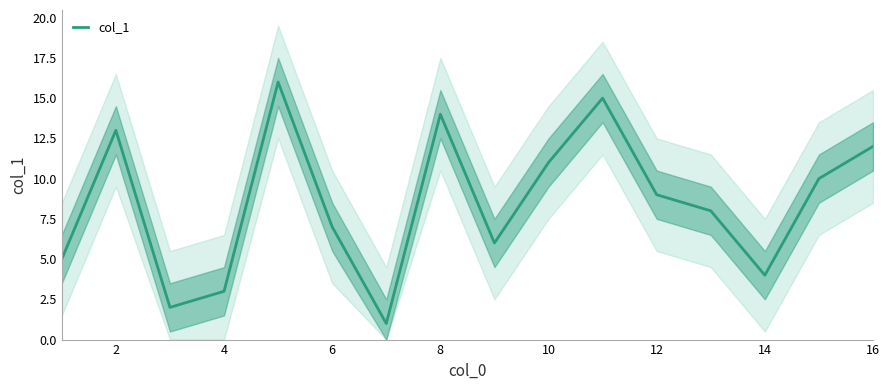

Is it true that col_1 equals 3 at 4?

True